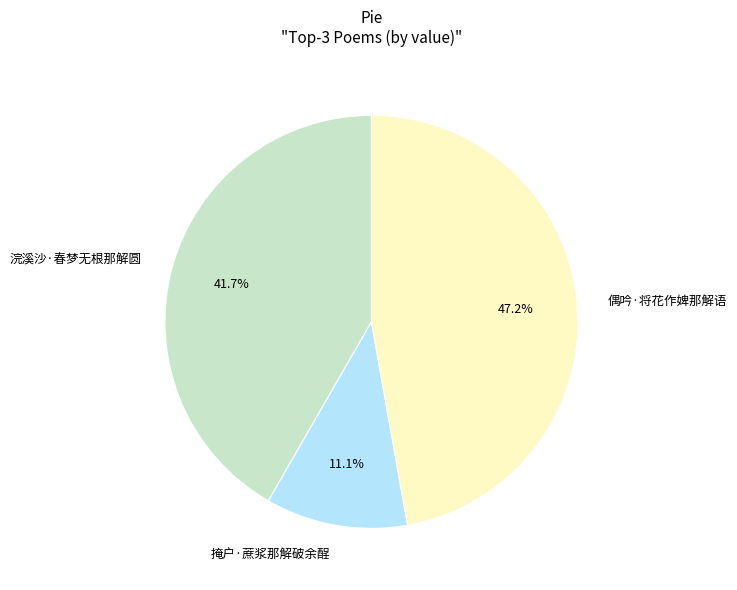

Combined, do 浣溪沙·春梦无根那解圆 and 掩户·蔗浆那解破余酲 account for over 50%?

Yes